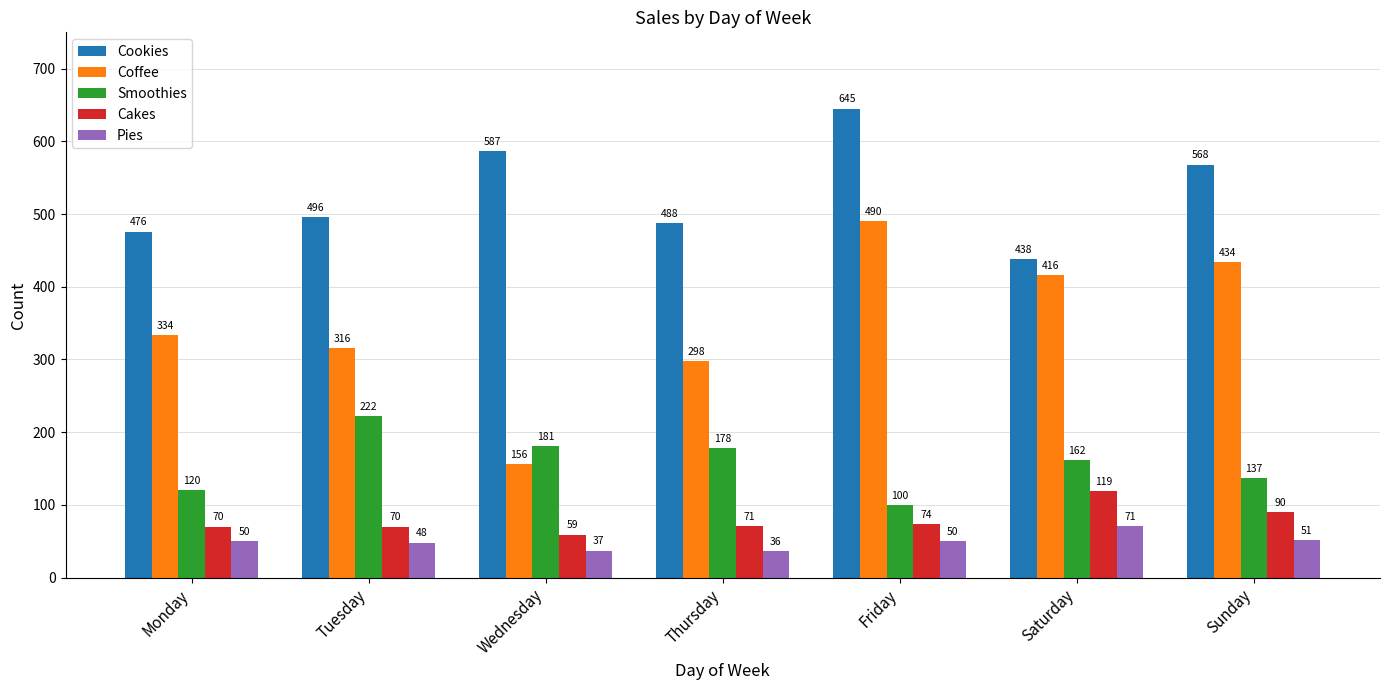

Reading left to right, list all the values displayed in this chart.

Cookies: 476	496	587	488	645	438	568
Coffee: 334	316	156	298	490	416	434
Smoothies: 120	222	181	178	100	162	137
Cakes: 70	70	59	71	74	119	90
Pies: 50	48	37	36	50	71	51